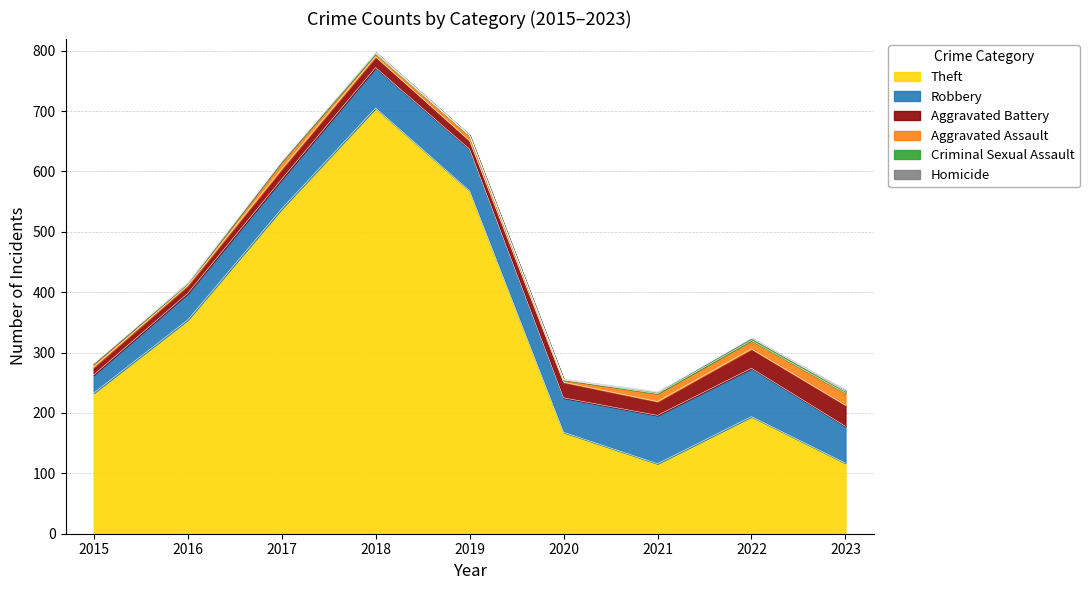

What is the difference between the maximum and minimum values in the Homicide series?

2